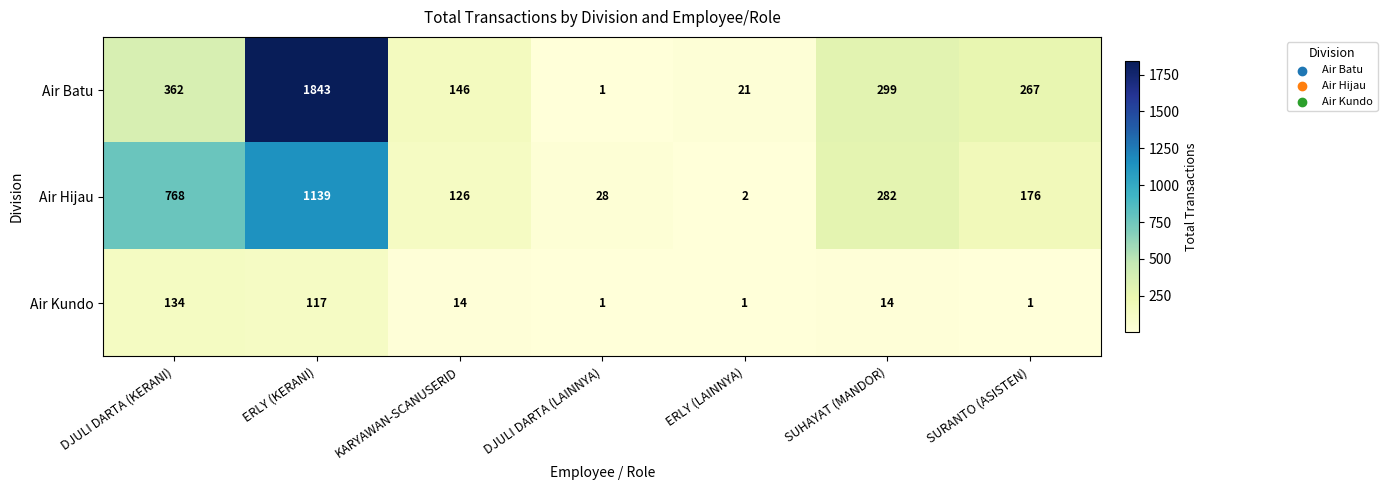

Reading left to right, what are all the values shown in this chart?

Air Batu: 362	1843	146	1	21	299	267
Air Hijau: 768	1139	126	28	2	282	176
Air Kundo: 134	117	14	1	1	14	1